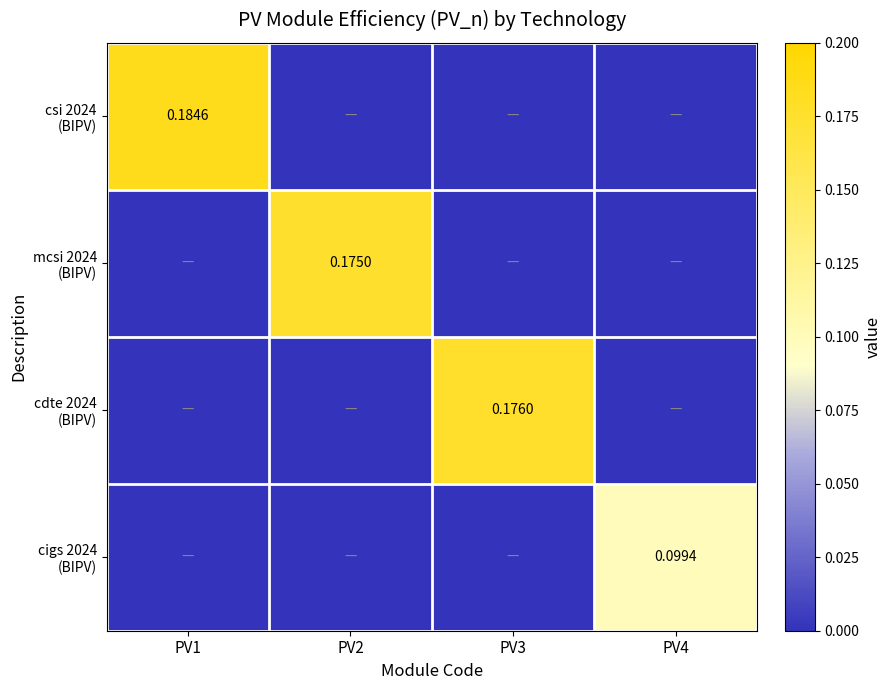

What is the total value across all series at PV2?

0.2